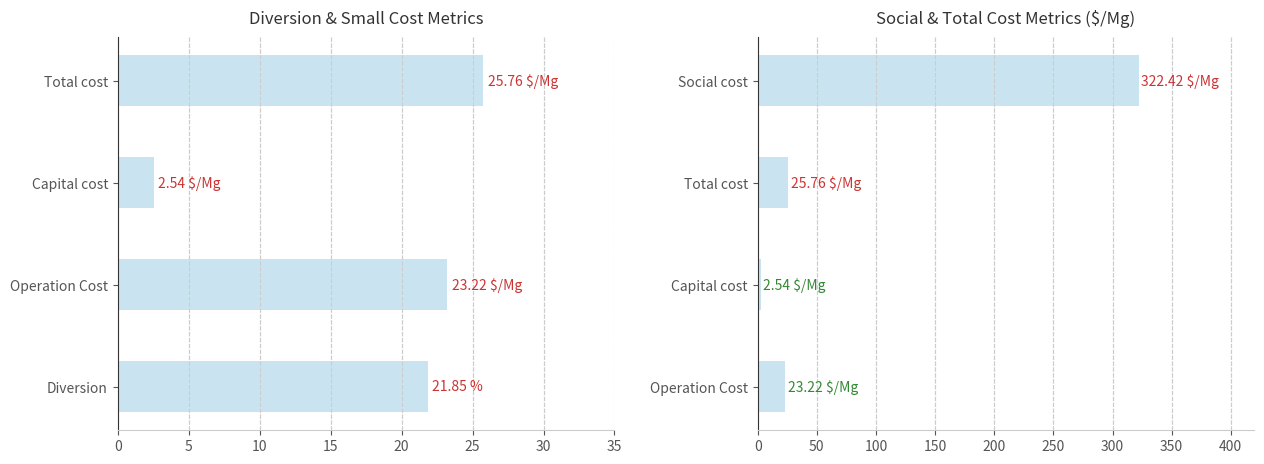

Does the chart contain any negative values?

No